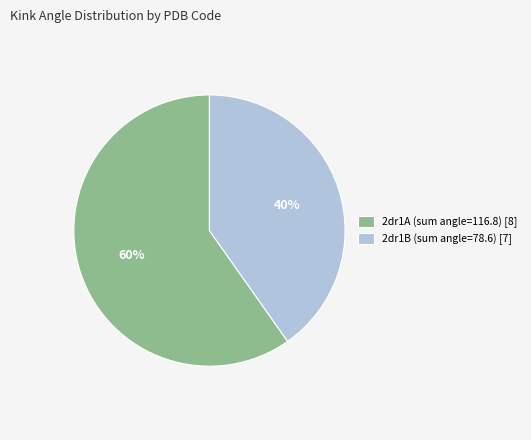

To the nearest percent, what is the combined percentage of 2dr1A (sum angle=116.8) [8] and 2dr1B (sum angle=78.6) [7]?

100%